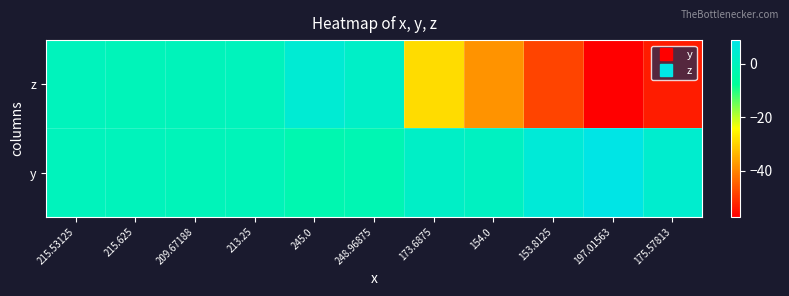

Reading left to right, extract all data points from this chart.

z: 215.53125=-0.1	215.625=-0.8	209.67188=-0.6	213.25=0.0	245.0=4.8	248.96875=2.2	173.6875=-28.6	154.0=-38.0	153.8125=-48.3	197.01563=-57.2	175.57813=-53.5
y: 215.53125=-0.1	215.625=-0.4	209.67188=-0.8	213.25=-1.0	245.0=-2.7	248.96875=-2.2	173.6875=1.8	154.0=1.0	153.8125=5.6	197.01563=8.8	175.57813=3.8